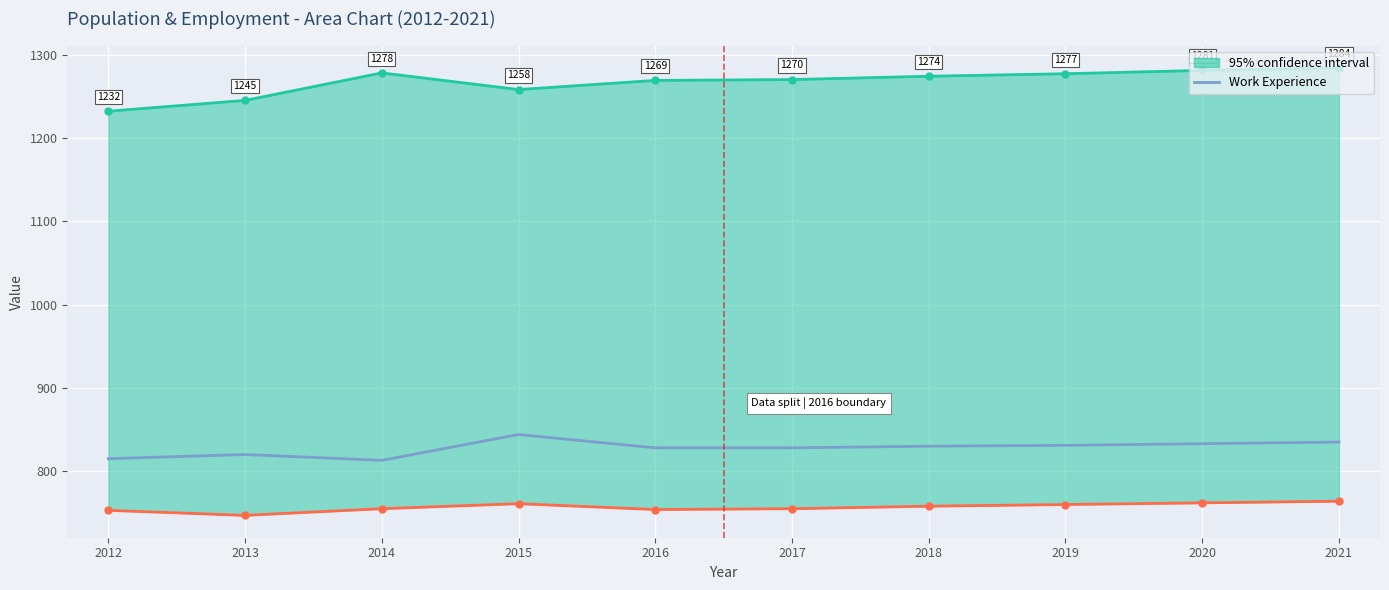

True or false: the data shows 1370 at 2016.

False